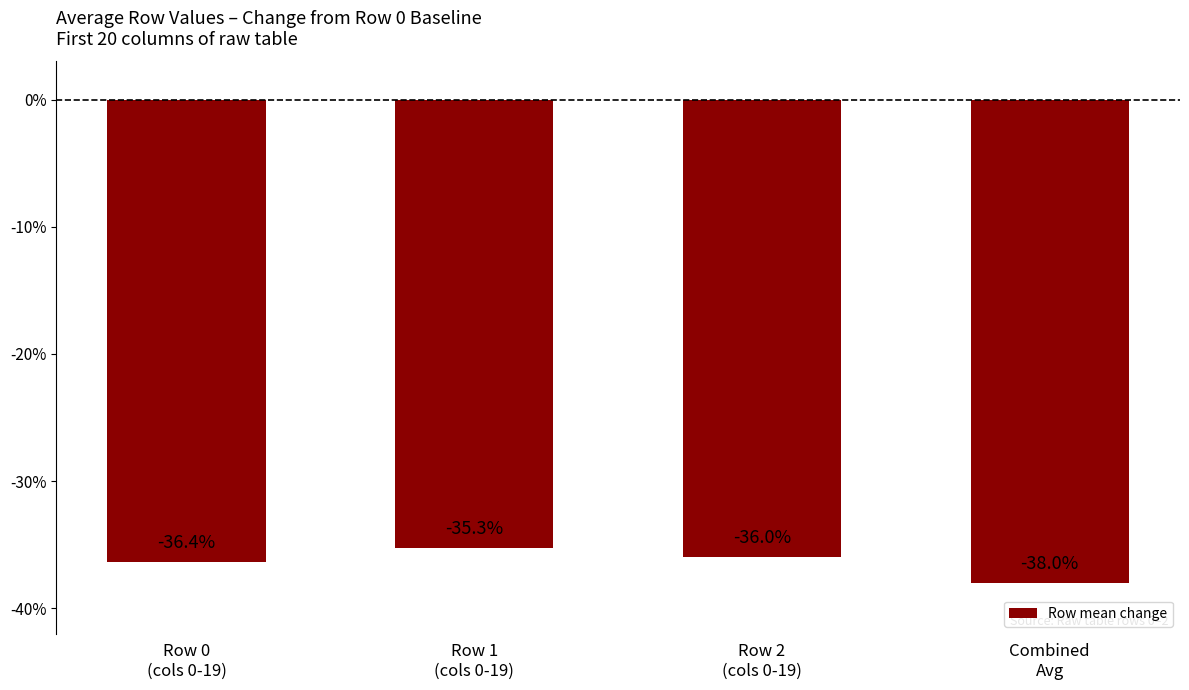

What is the difference between the maximum and minimum values?

2.7